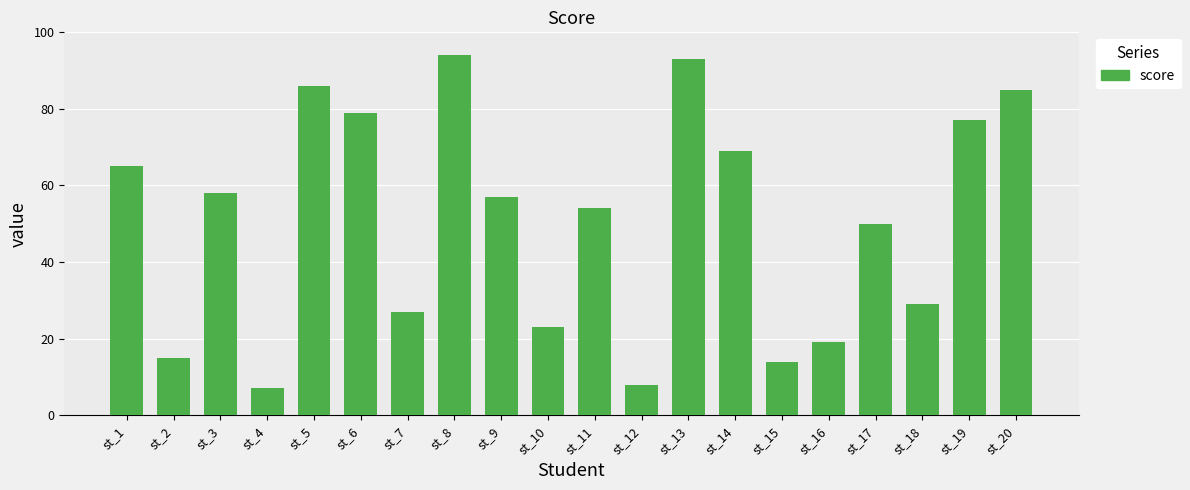

The chart shows a value of 93 at st_13. True or false?

True